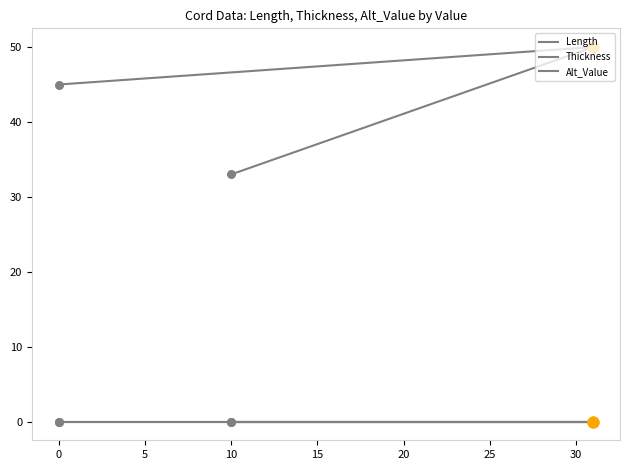

What are all the series names shown in the legend?

Length, Thickness, Alt_Value